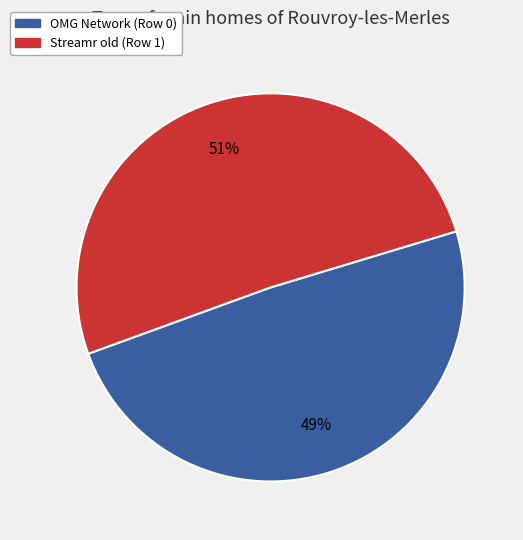

What percentage is the Streamr old (Row 1) slice, to the nearest percent?

51%